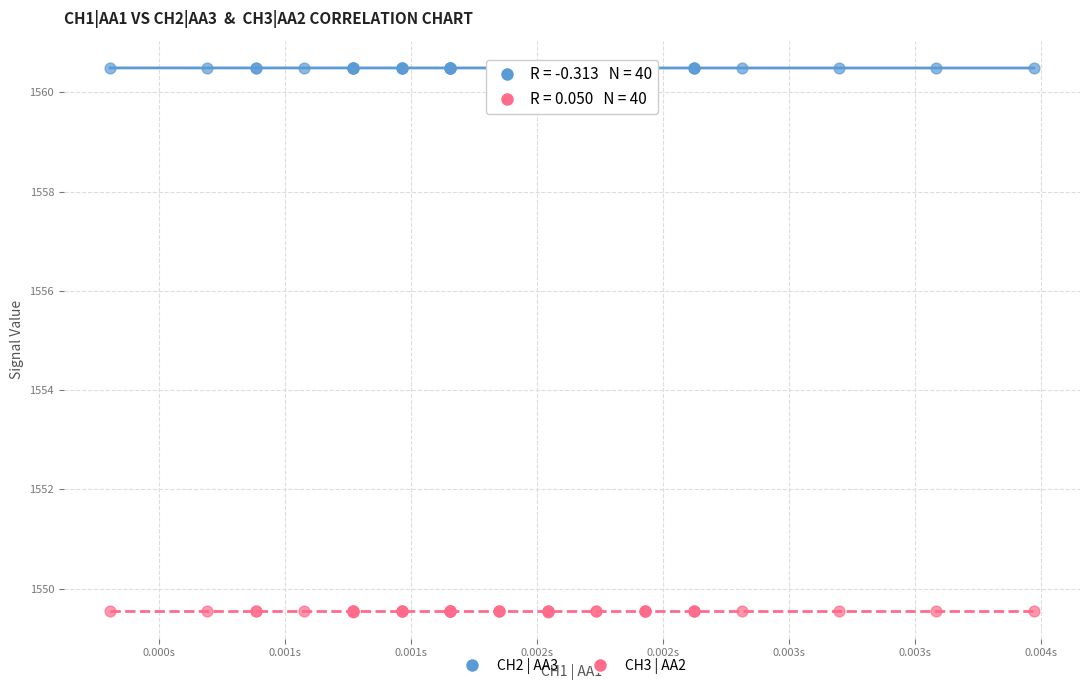

Which series reaches the minimum Y coordinate?

CH3 | AA2